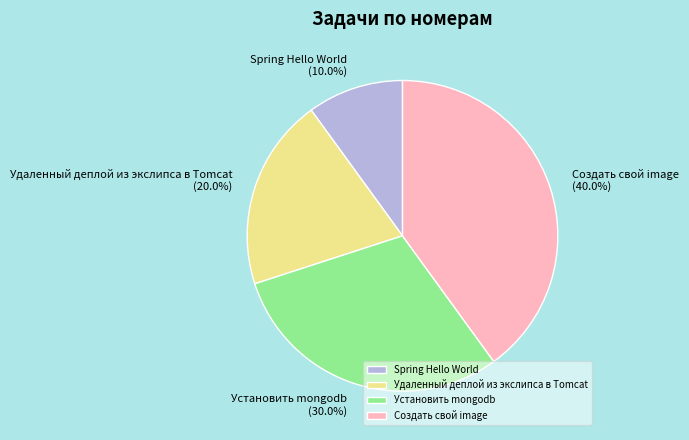

Does any single category account for the majority?

No